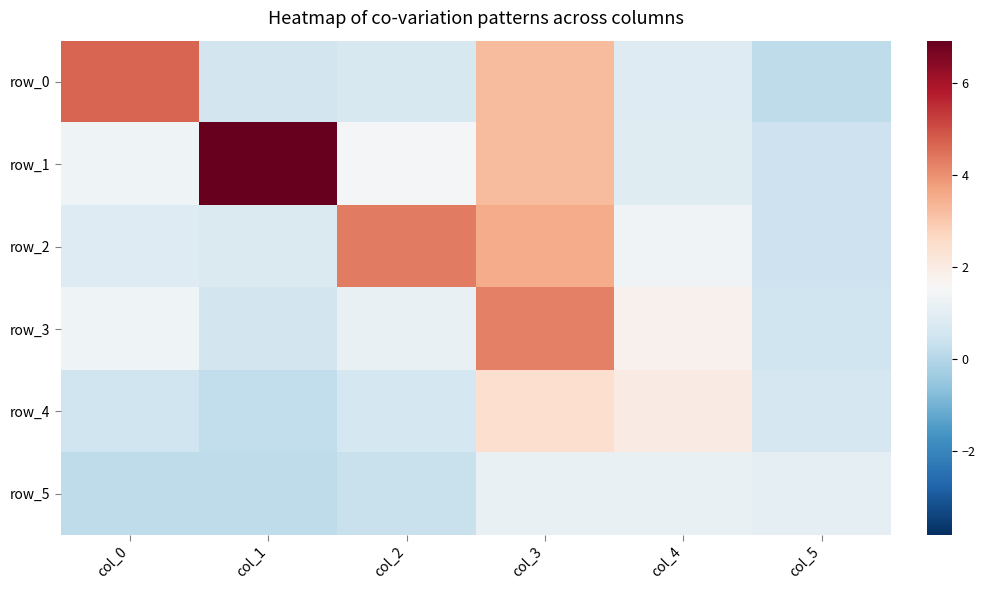

What is the difference between the highest and lowest values at col_2?

4.0